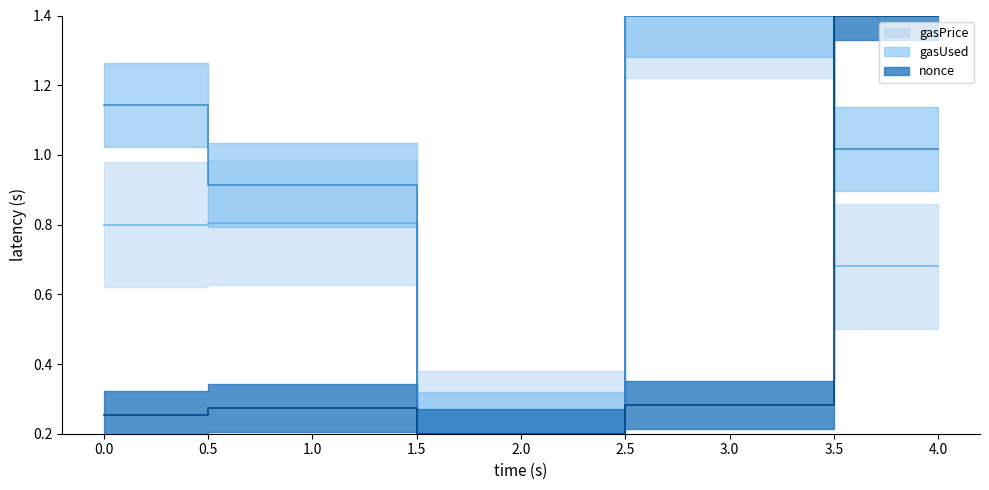

How many data points does each series have?

5